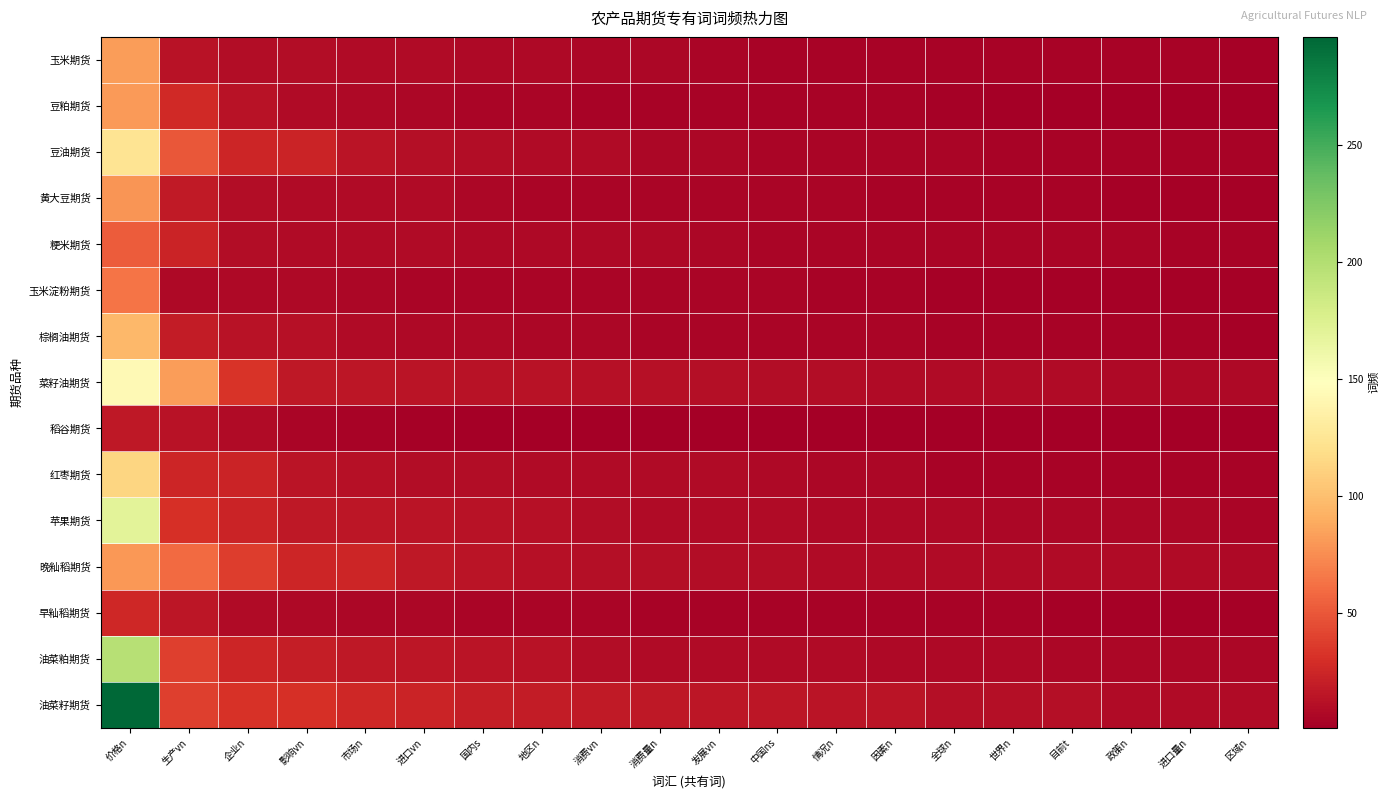

Which category has the lowest value across all series?

政策n